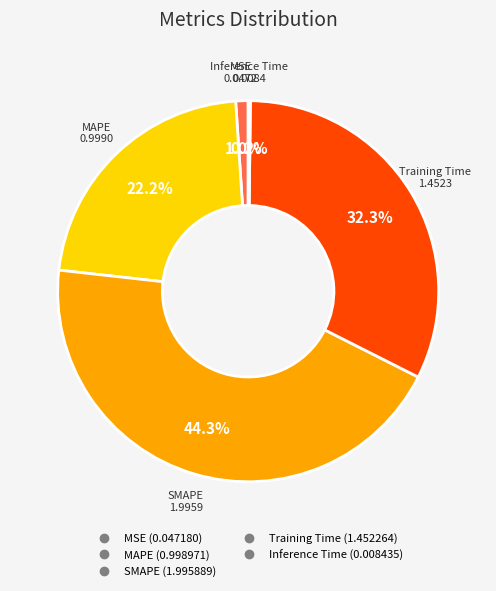

To the nearest percent, what percentage of the pie is Training Time?

32%